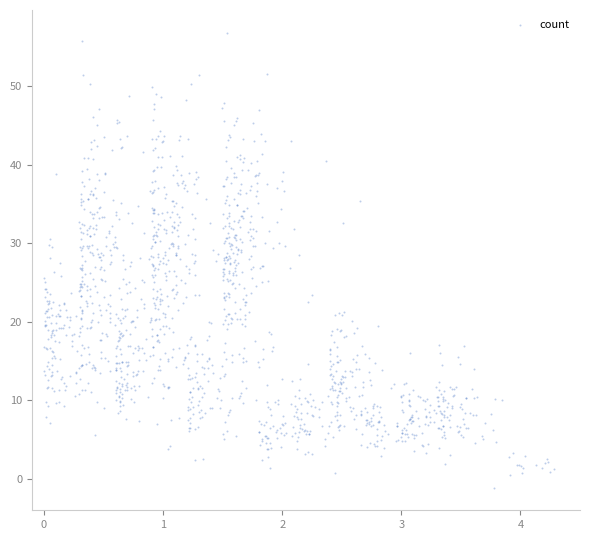

What is the range of X values (max minus min)?

4.3